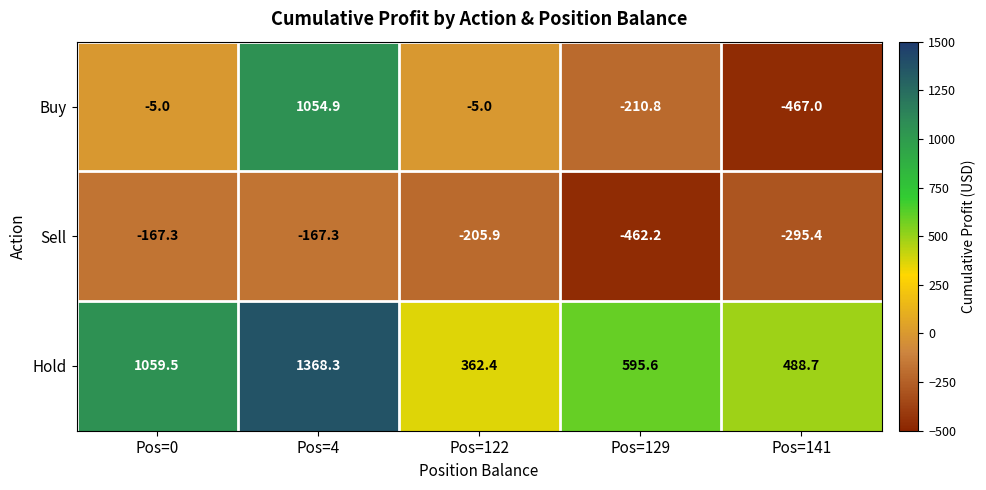

Is it true that Sell equals -462.2 at Pos=129?

True